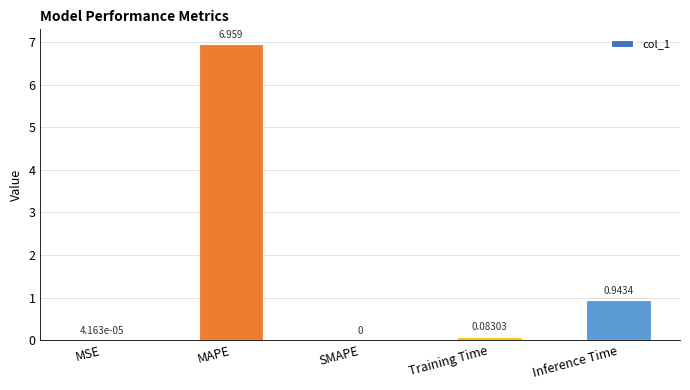

Which has a higher value, MAPE or MSE?

MAPE